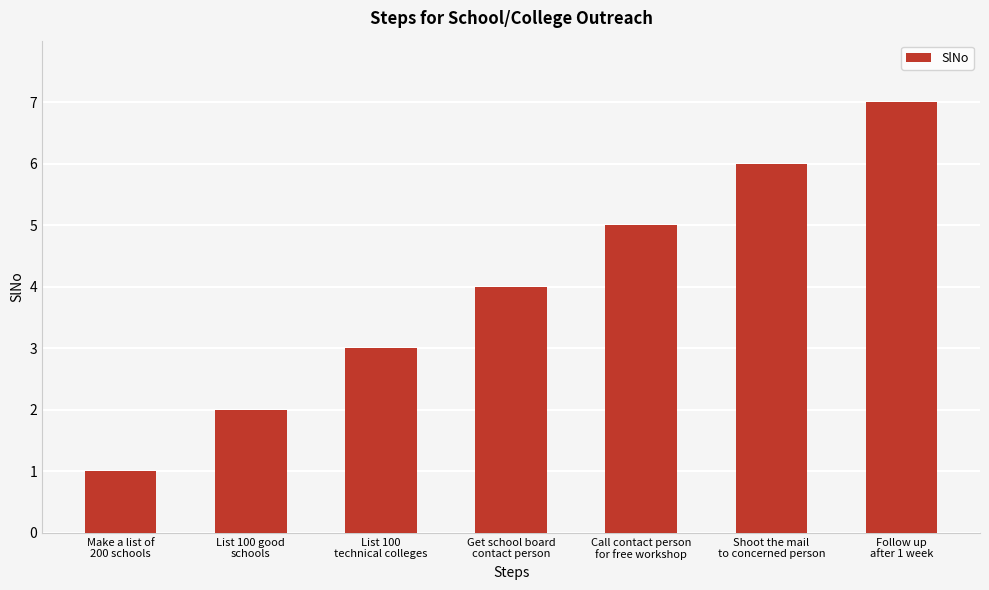

Reading left to right, extract all data points from this chart.

1	2	3	4	5	6	7